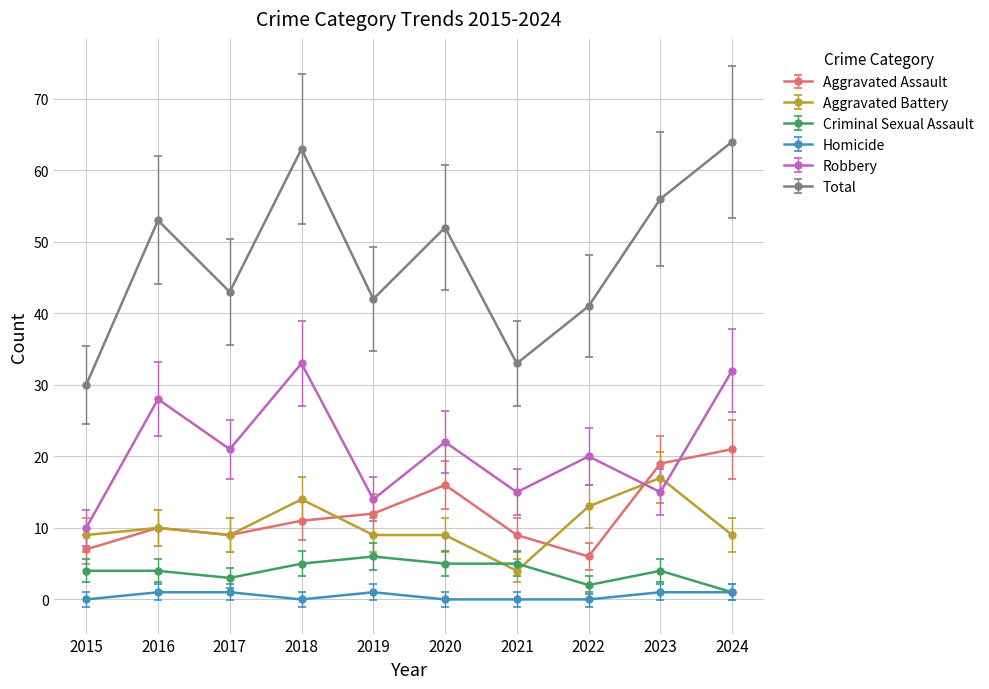

What is the total value across all series at 2022?

82